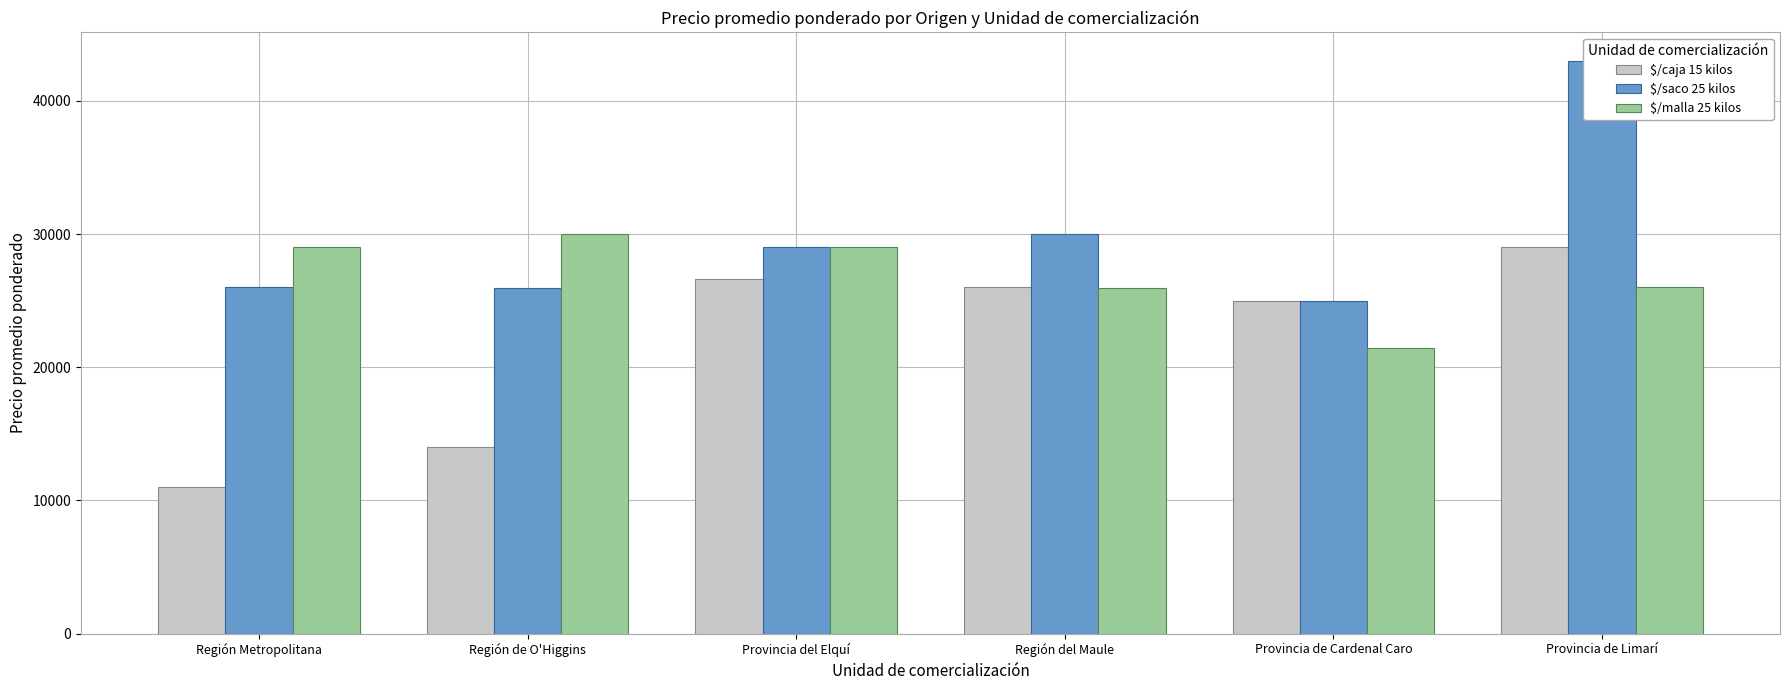

Reading right to left, transcribe all the data shown in this chart.

$/caja 15 kilos: Provincia de Limarí=29000	Provincia de Cardenal Caro=25000	Región del Maule=26000	Provincia del Elquí=26625	Región de O'Higgins=14000	Región Metropolitana=11000
$/saco 25 kilos: Provincia de Limarí=43000	Provincia de Cardenal Caro=25000	Región del Maule=30000	Provincia del Elquí=29000	Región de O'Higgins=25987	Región Metropolitana=26000
$/malla 25 kilos: Provincia de Limarí=26000	Provincia de Cardenal Caro=21462	Región del Maule=25960	Provincia del Elquí=29000	Región de O'Higgins=30000	Región Metropolitana=29000